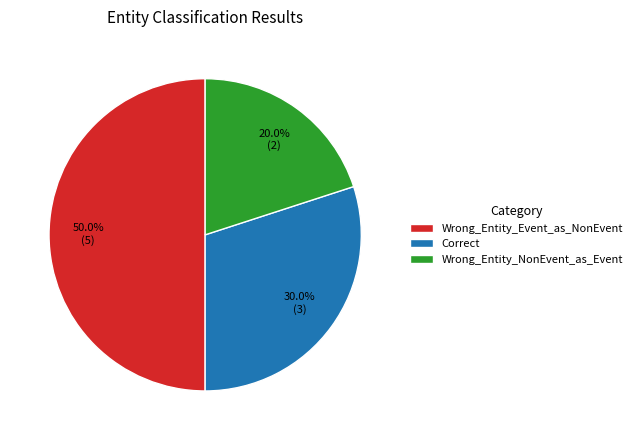

To the nearest percent, what is the combined percentage of Wrong_Entity_NonEvent_as_Event and Correct?

50%